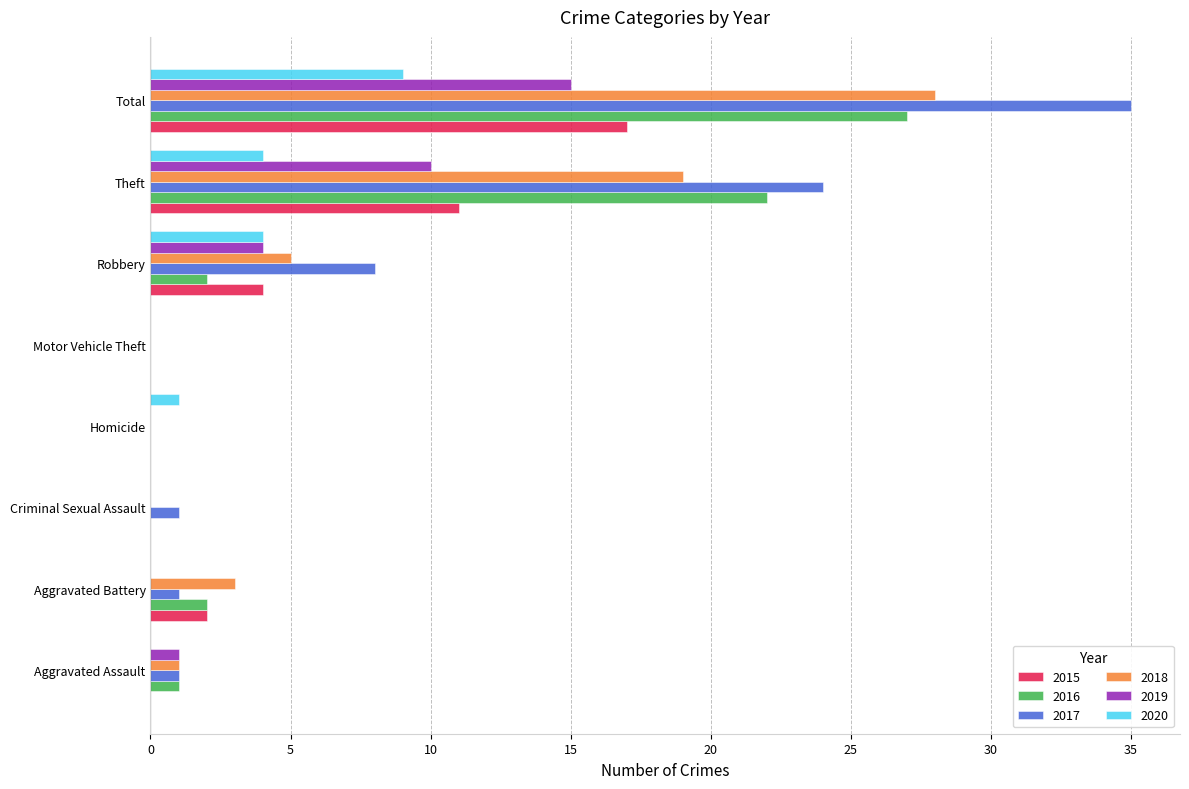

The value of 2016 at Homicide is 0. True or false?

True